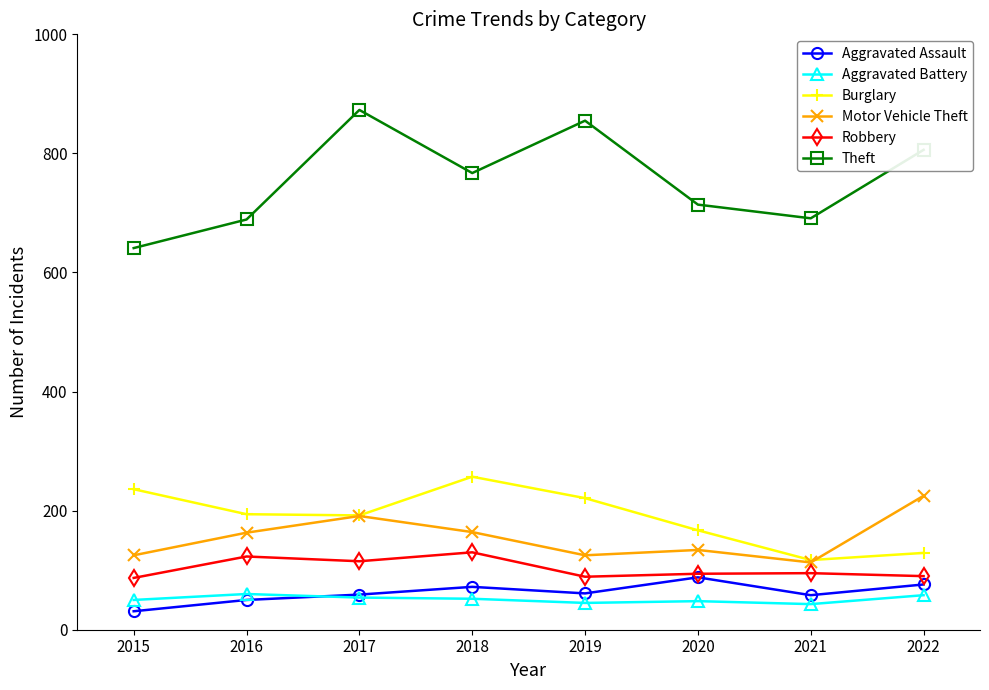

Does the chart have visible grid lines?

No